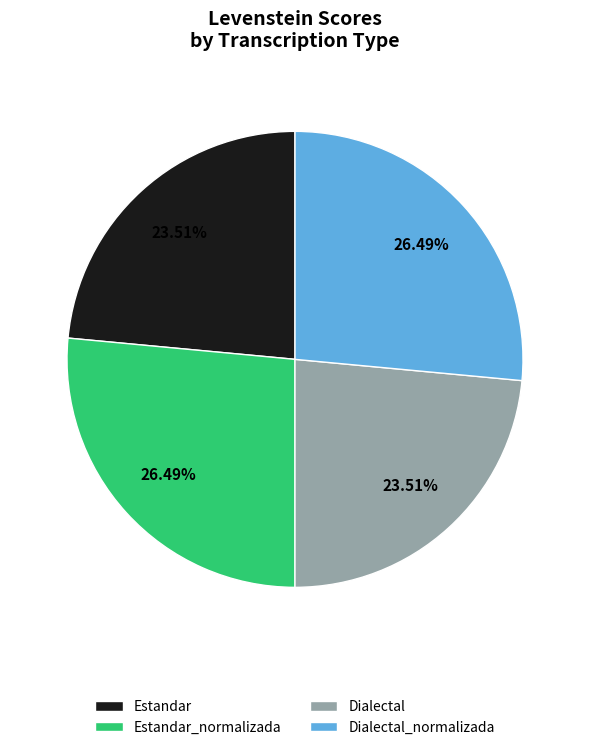

Combined, do Dialectal_normalizada and Estandar_normalizada account for over 50%?

Yes